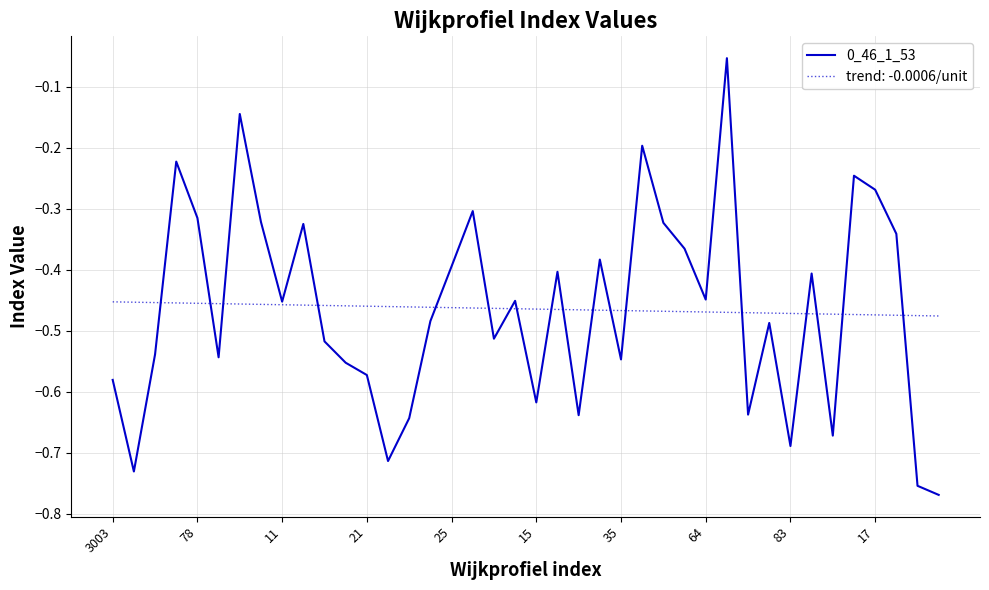

List the series in order of their peak value, lowest first.

trend: -0.0006/unit, 0_46_1_53